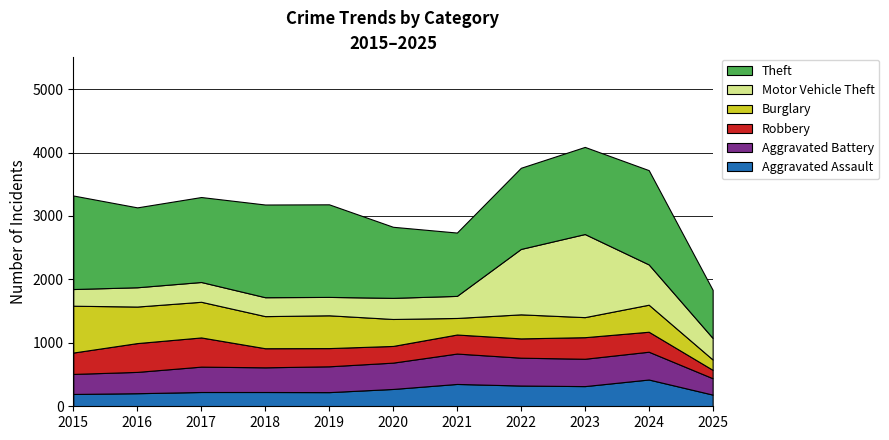

Reading left to right, transcribe all the data shown in this chart.

Aggravated Assault: 194	206	225	225	223	273	352	327	318	422	184
Aggravated Battery: 316	336	400	389	407	415	479	439	431	438	258
Robbery: 337	454	460	301	287	263	300	304	340	315	132
Burglary: 738	576	562	506	517	425	261	379	316	426	163
Motor Vehicle Theft: 263	304	312	298	290	333	348	1031	1310	635	340
Theft: 1474	1259	1339	1461	1459	1120	998	1279	1373	1486	758